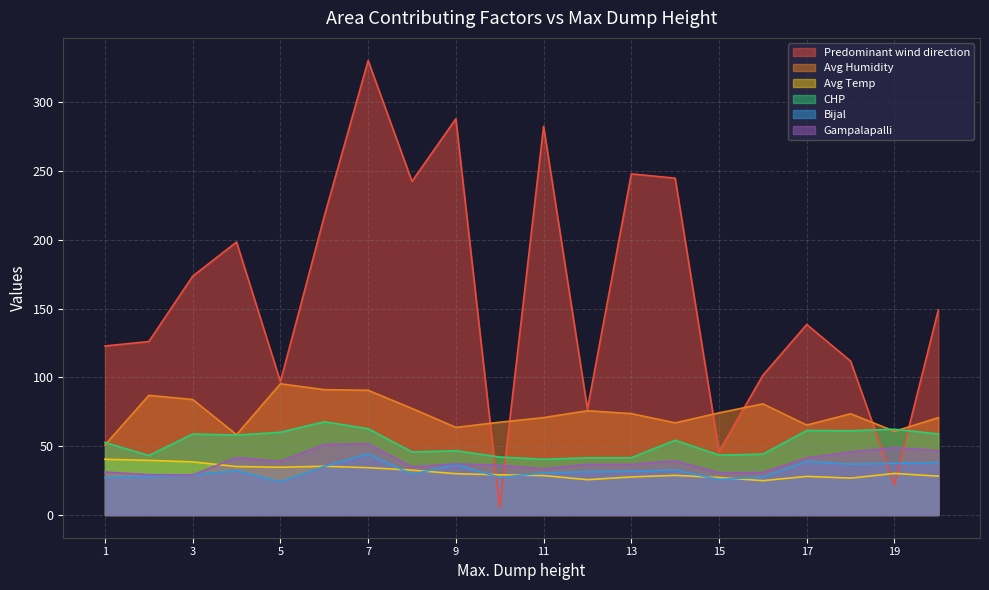

What is the total value across all series at 19?

261.8